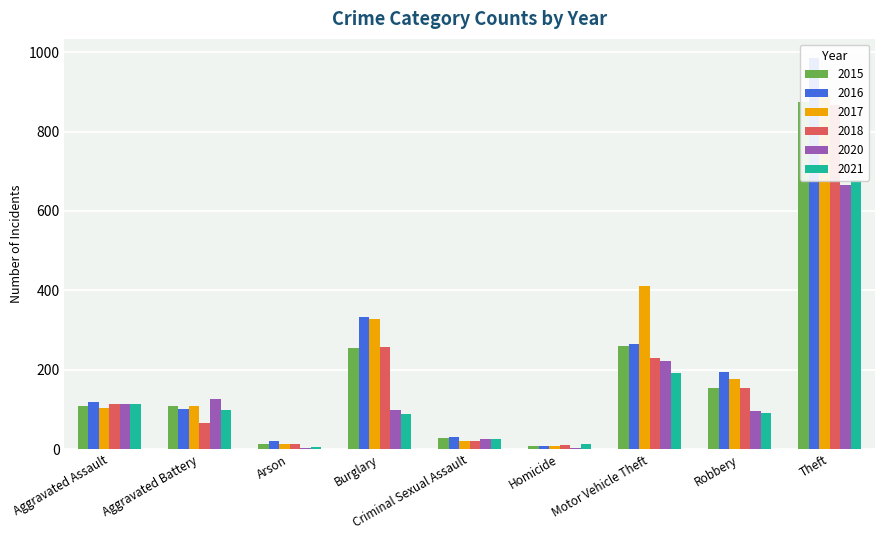

How many values in the 2016 series exceed 118?

4